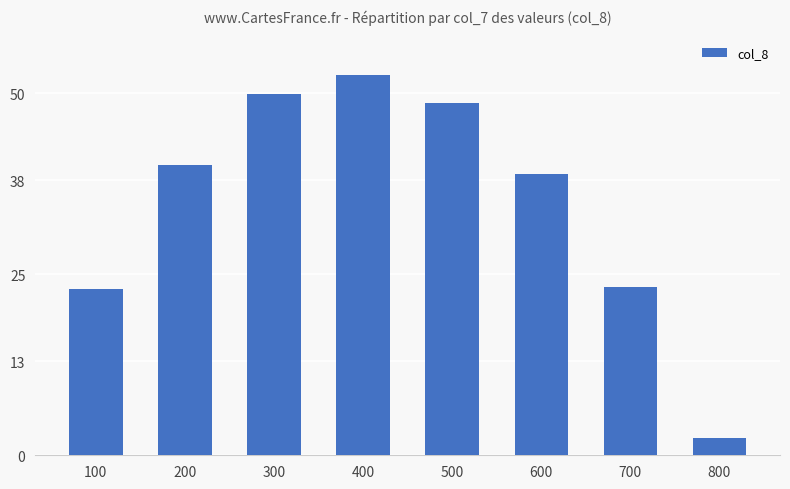

What is the difference between the maximum and minimum values?

50.1